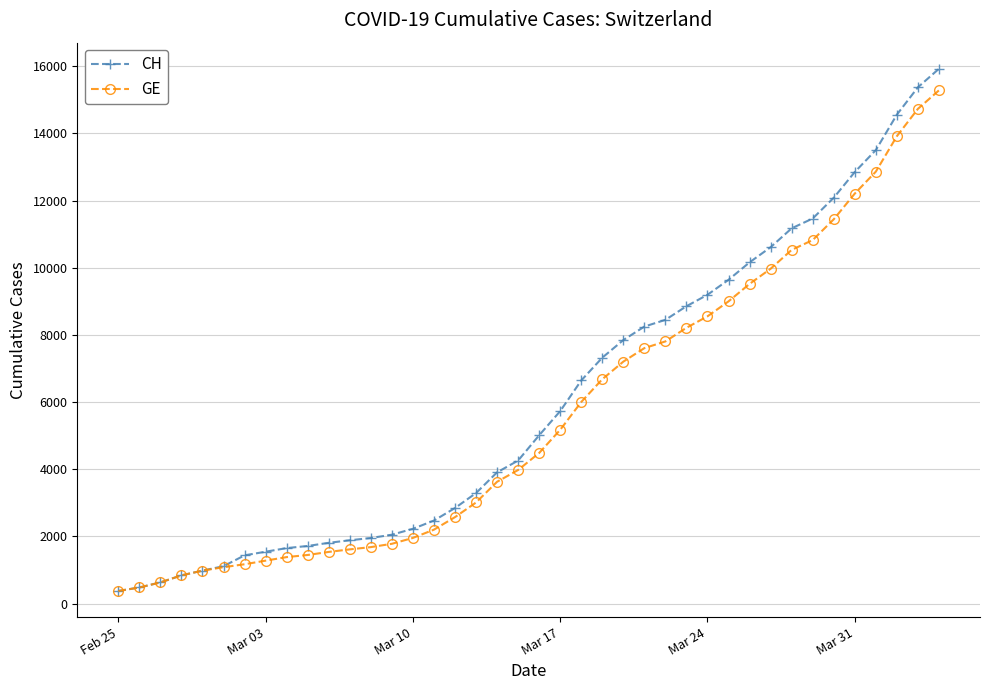

Which series has the widest spread of values?

CH